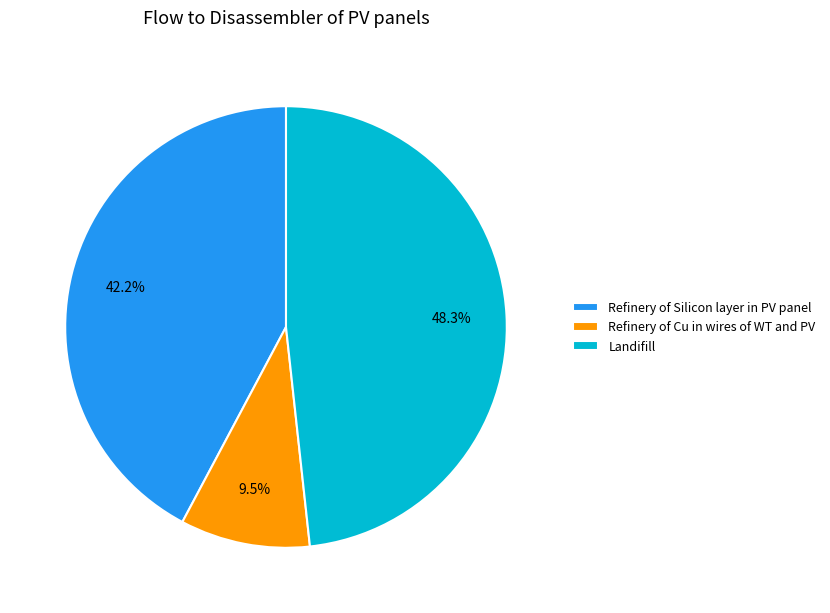

To the nearest percent, what is the average slice percentage?

33%